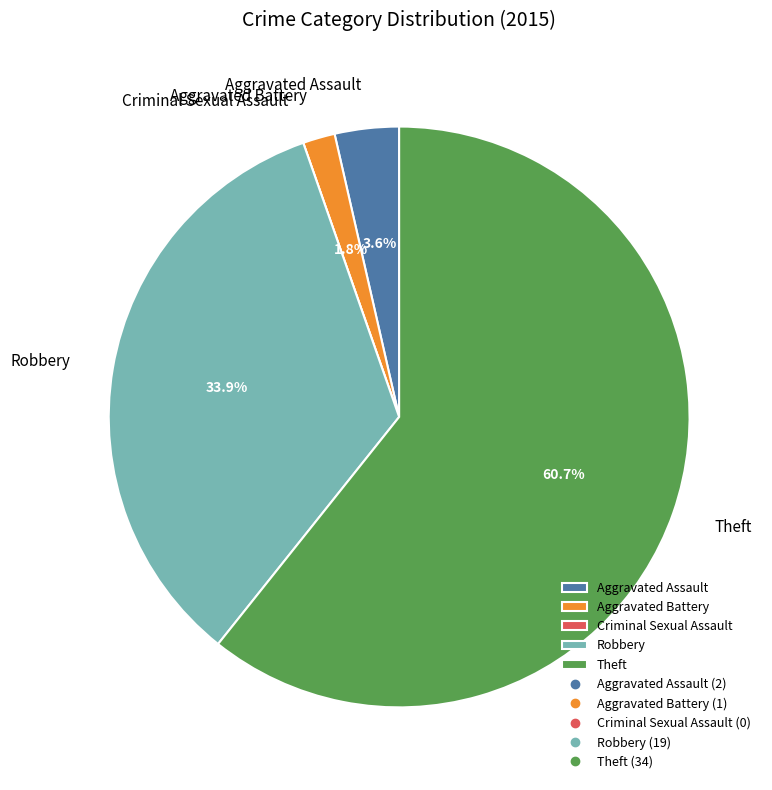

Does Theft account for over 50% of the chart?

Yes